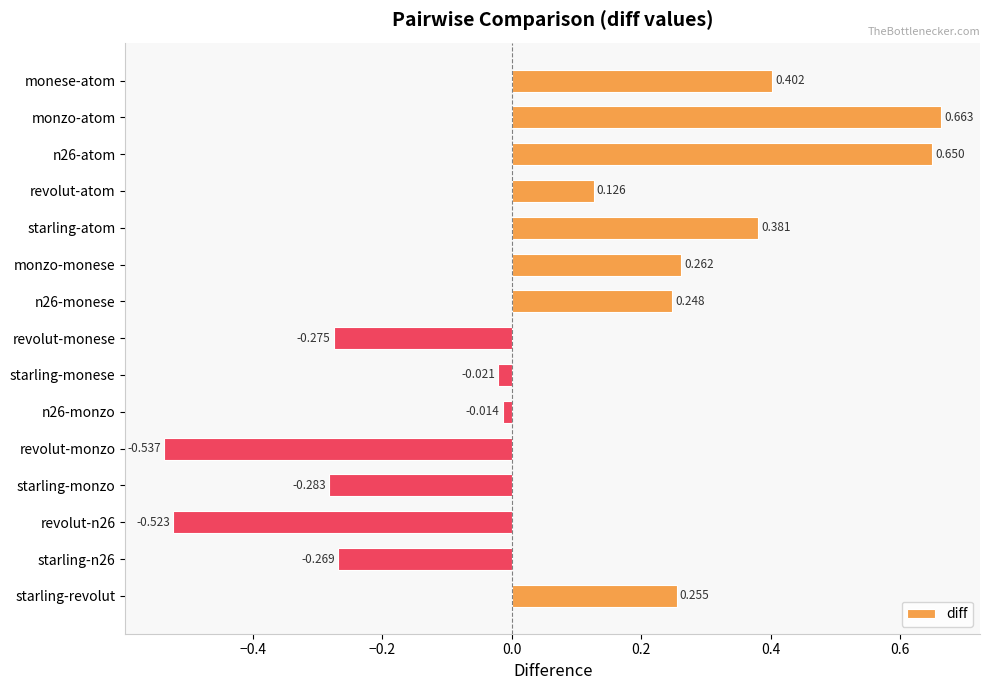

At which category does the chart reach its minimum across all series?

revolut-monzo